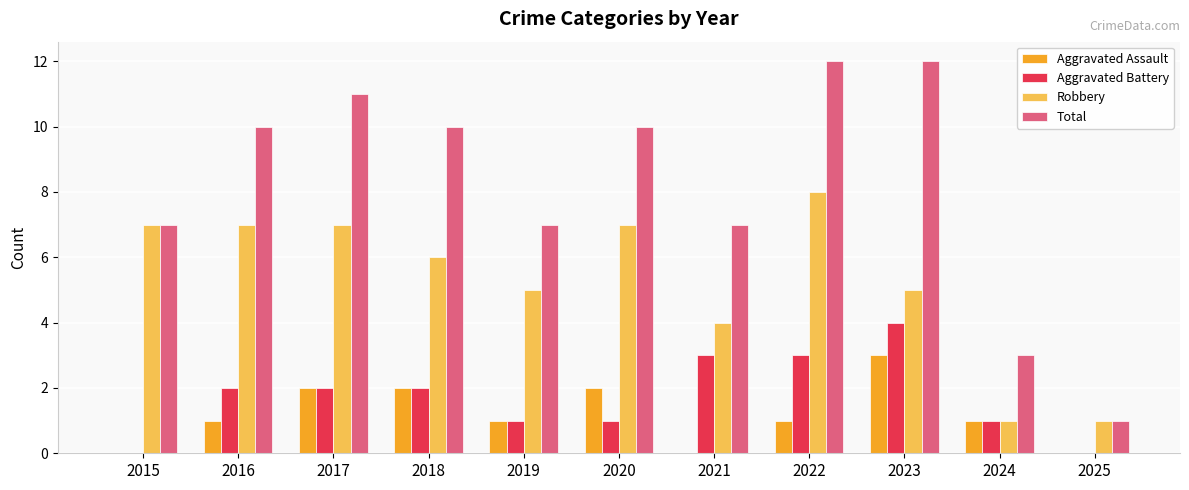

Which series changed the most between 2024 and 2025?

Total